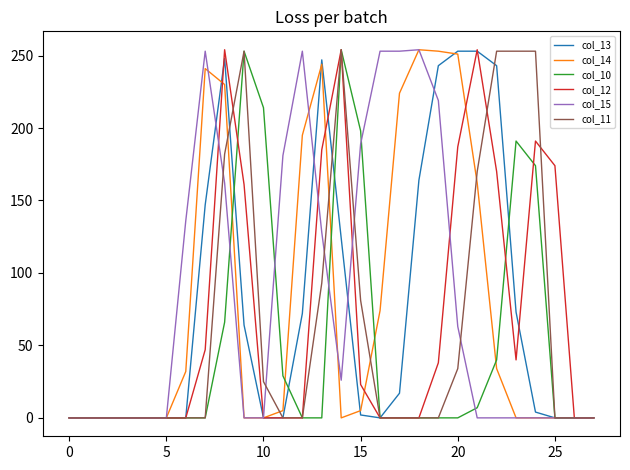

What is the highest value of the col_12 series?

254